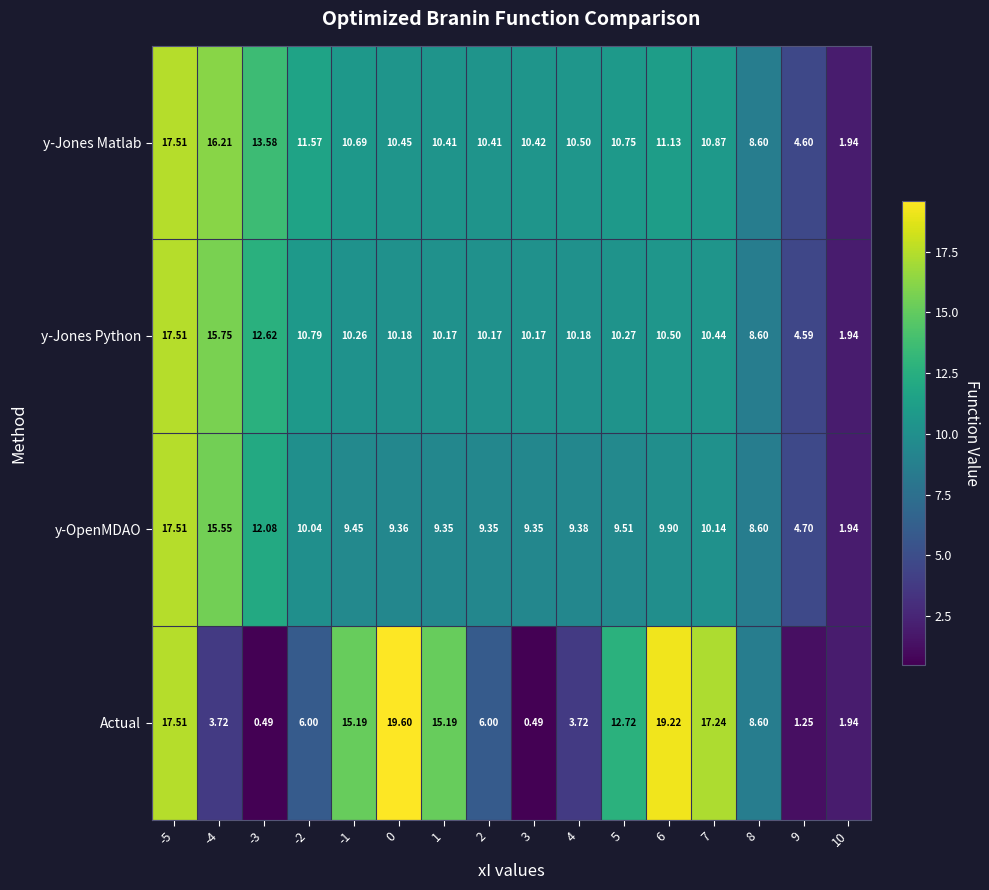

How many categories are shown in the chart?

16